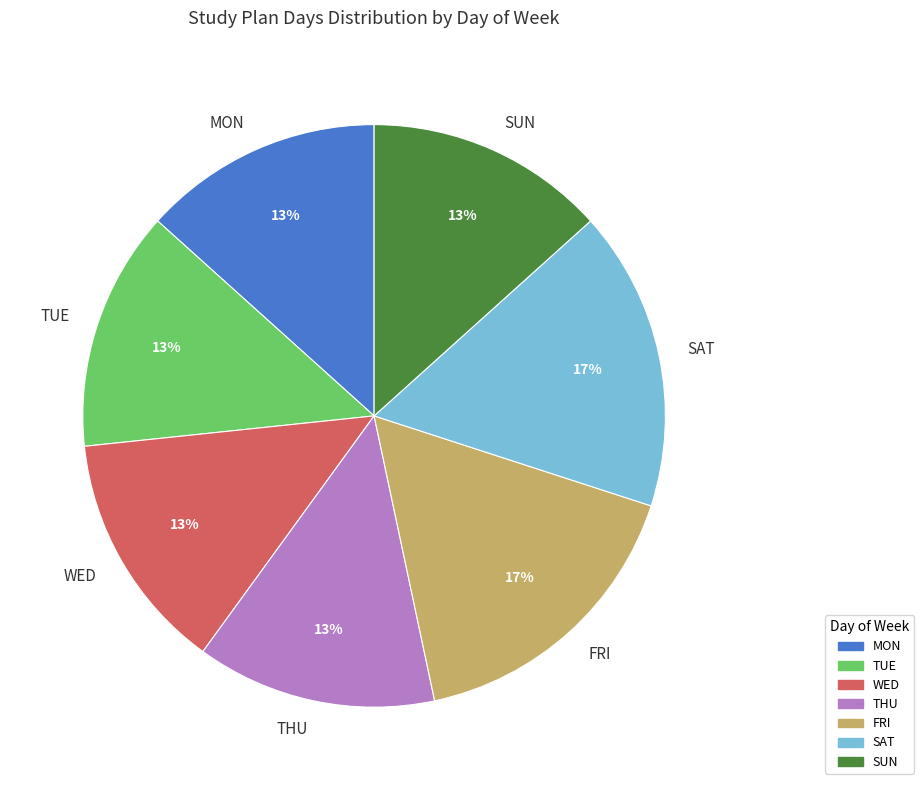

What is the ratio of the value at WED to the value at TUE?

1.0